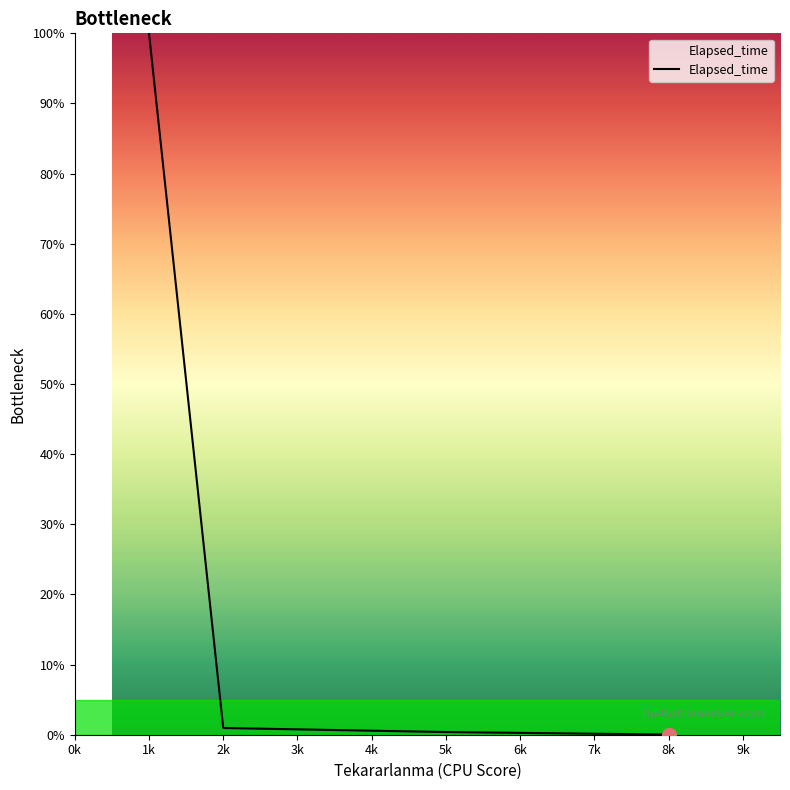

What is the average value?

25.3